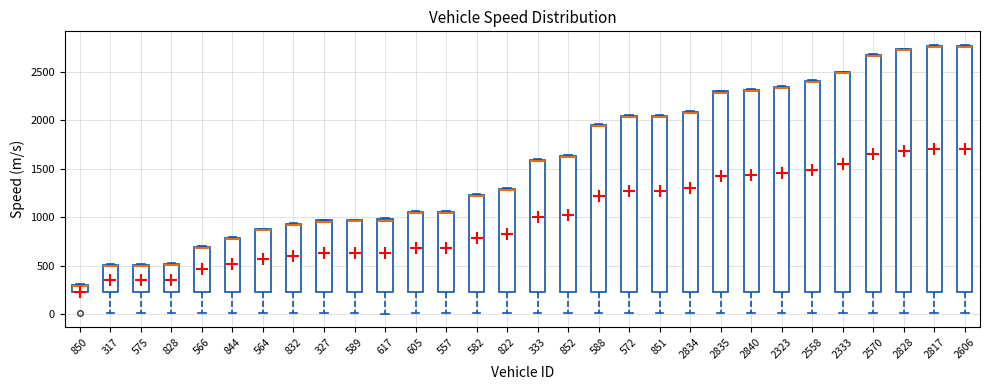

Where does the lower whisker of the box at x = 2828 end on the y-axis? The values are not printed on the chart, so give them approximately, as read against the axis.

0